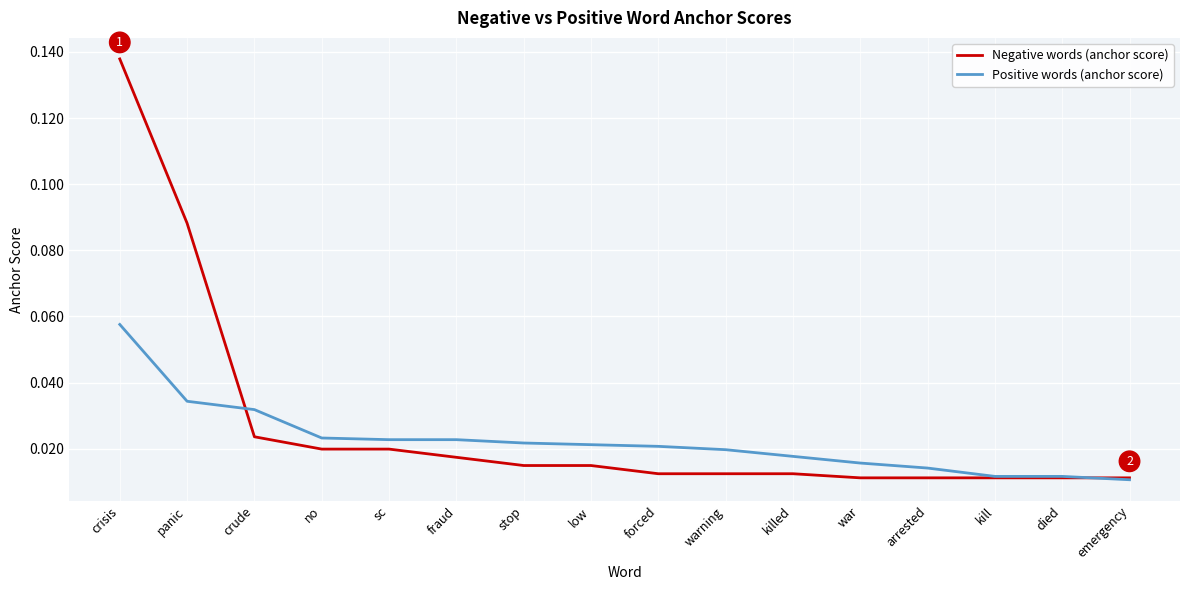

Does the chart have visible grid lines?

Yes